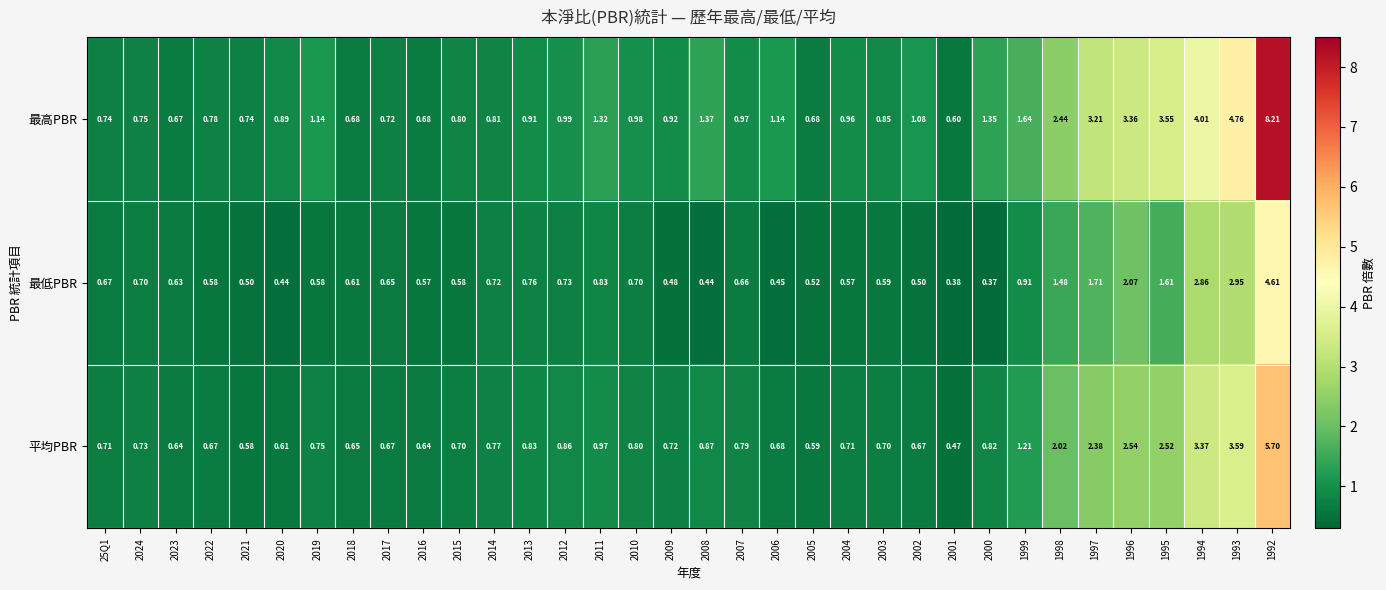

Which label corresponds to the largest value in the chart?

1992